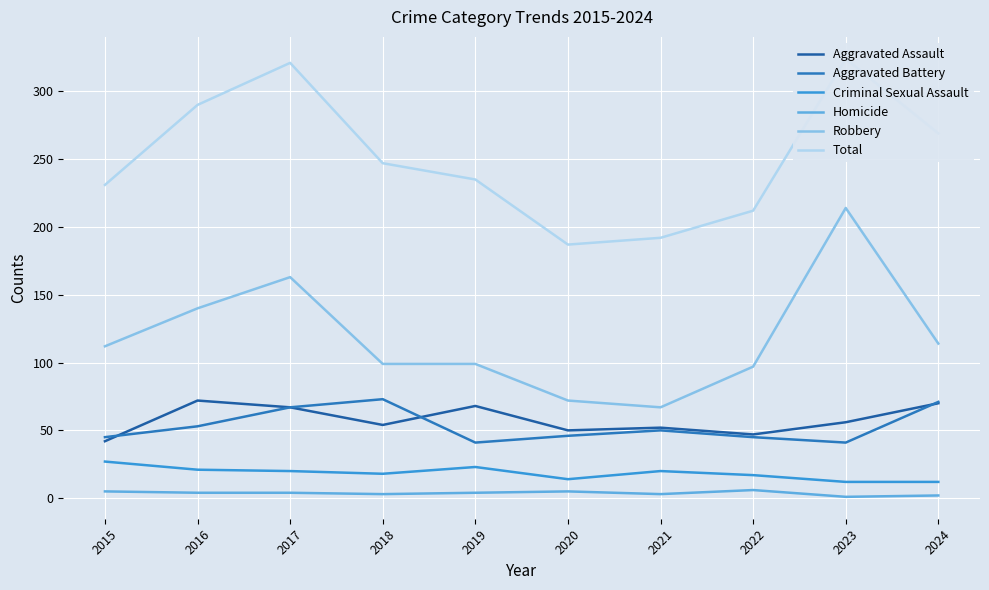

What value does the Robbery series have at 2019?

99